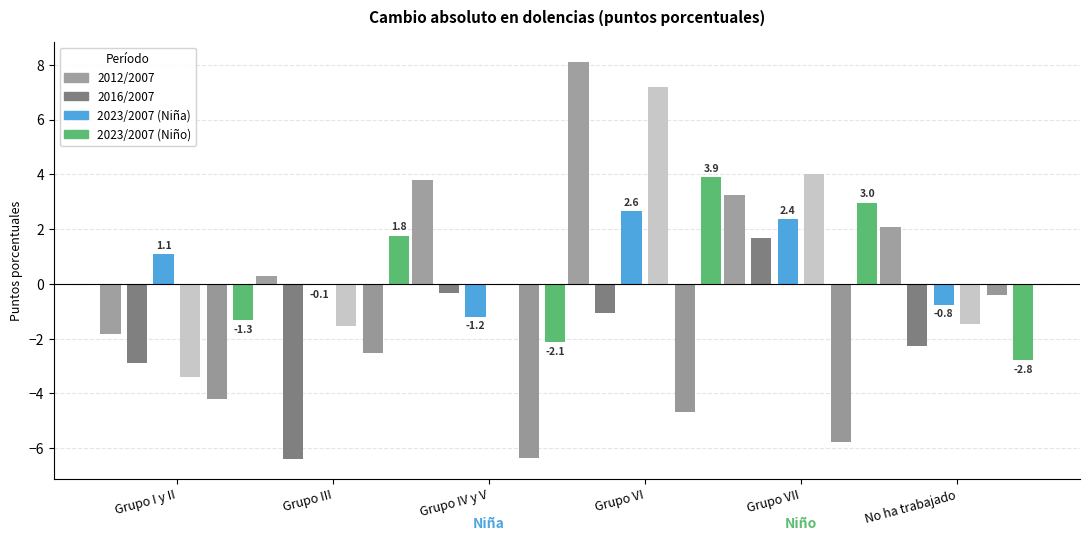

Between Grupo IV y V and Grupo VI, which is larger?

Grupo VI